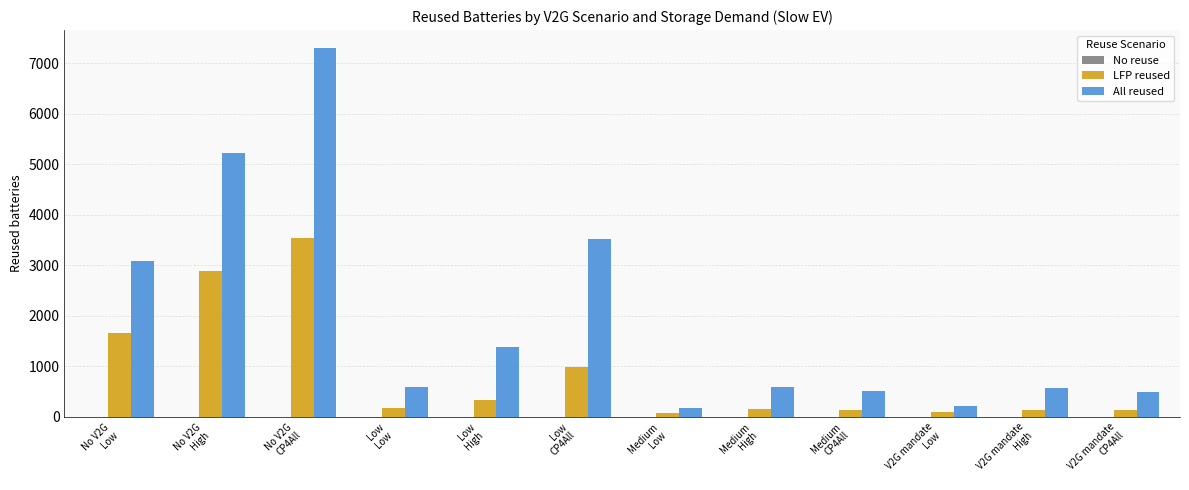

Rank the series by their average value, from highest to lowest.

All reused, LFP reused